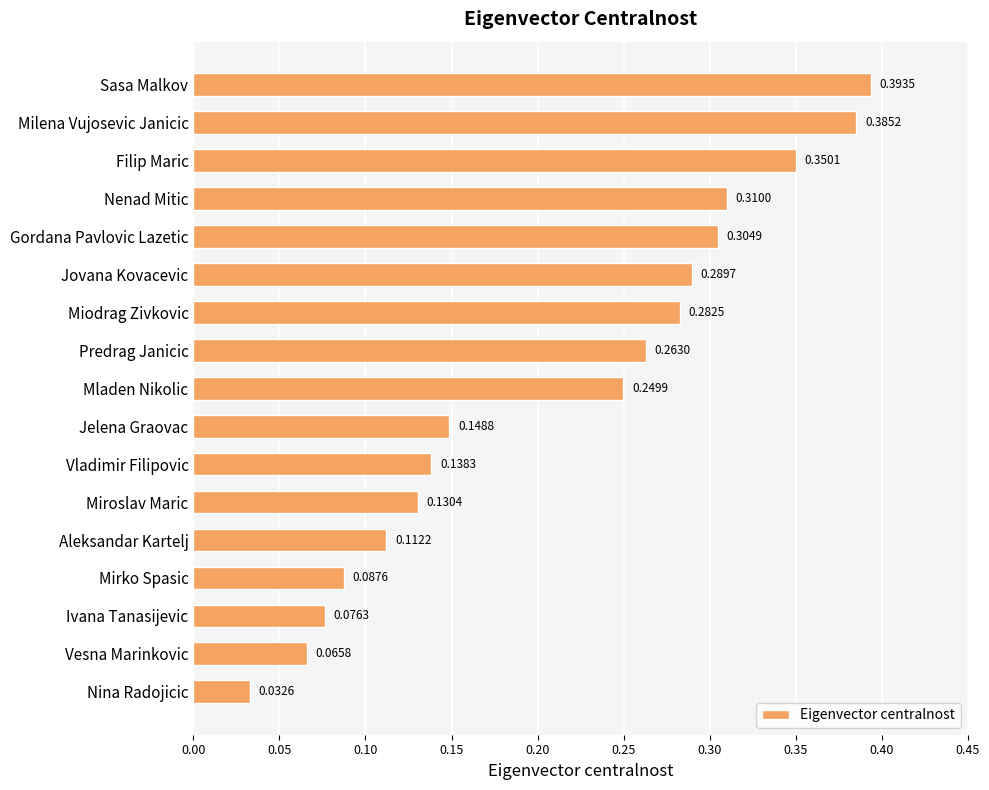

What is the sum of all values?

3.6